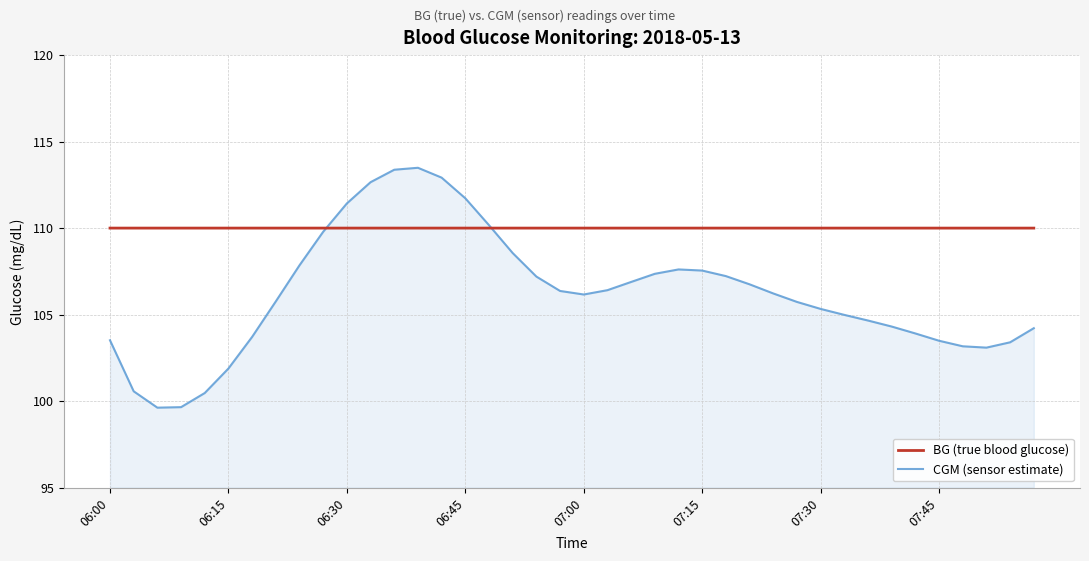

Which series has the widest spread of values?

CGM (sensor estimate)